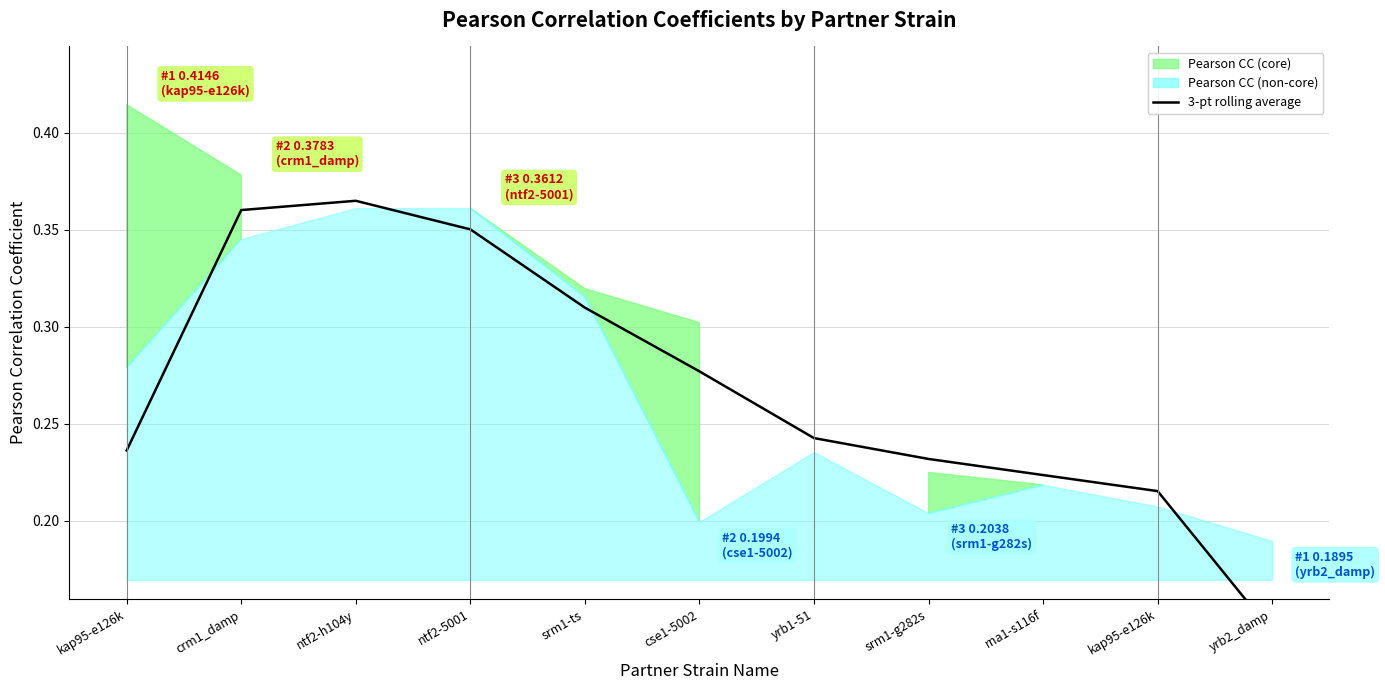

Where is the first local maximum?

ntf2-h104y